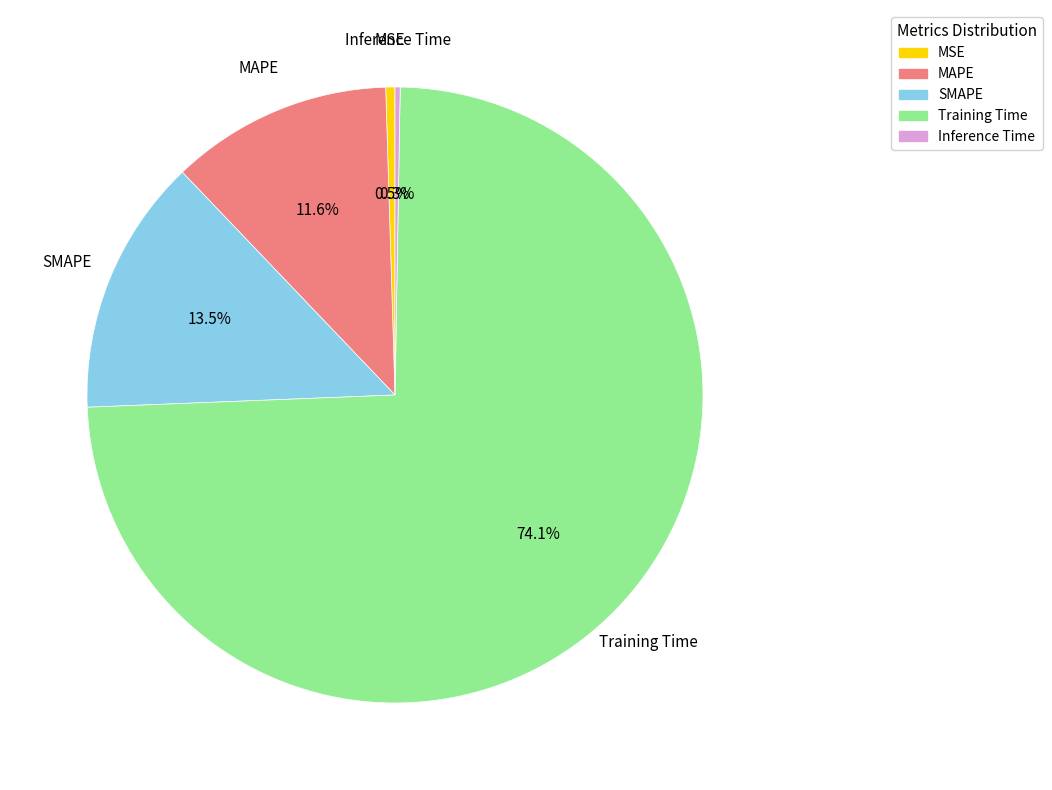

Which category has the biggest portion of the pie?

Training Time